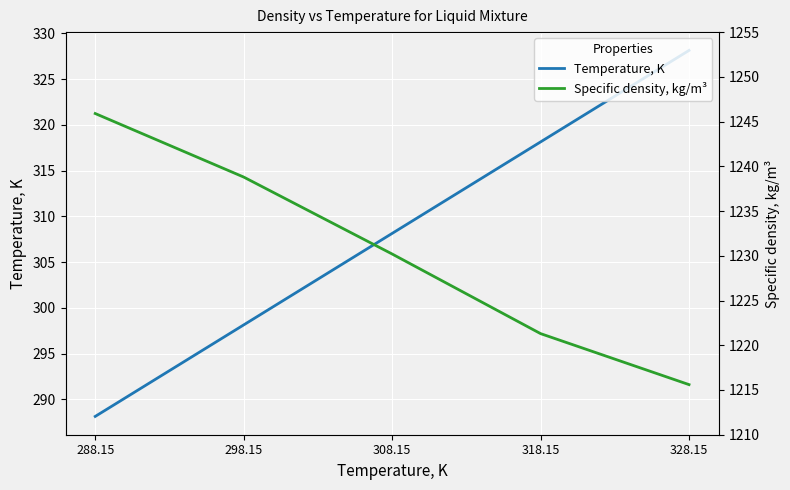

How many lines are shown in the chart?

2